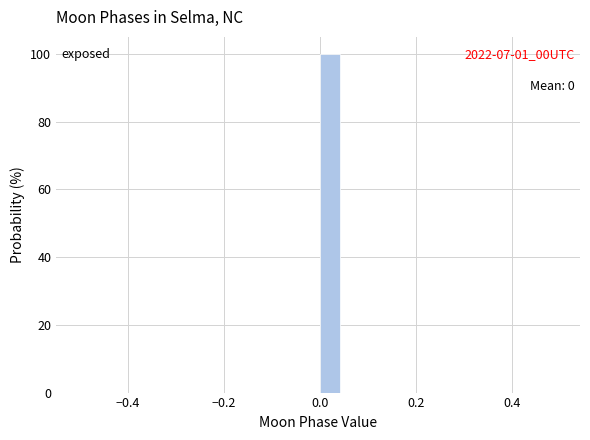

Around what value on the x-axis is the tallest bar? Give the approximate position of its centre, as read against the axis.

0.02